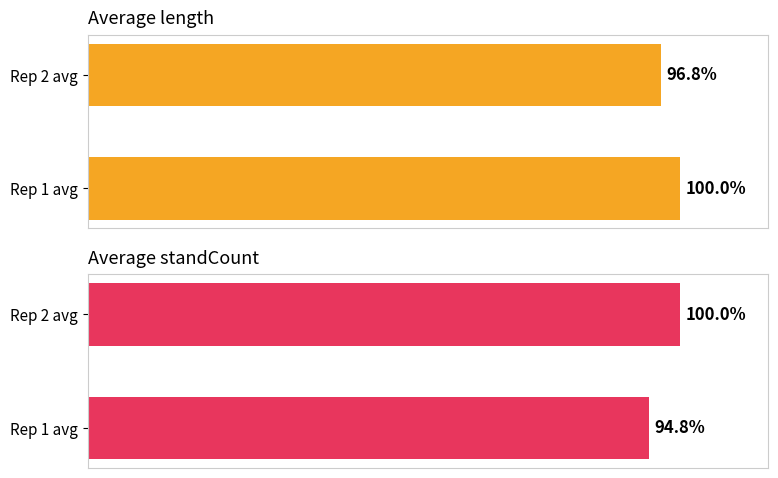

How many bars are there in total?

4